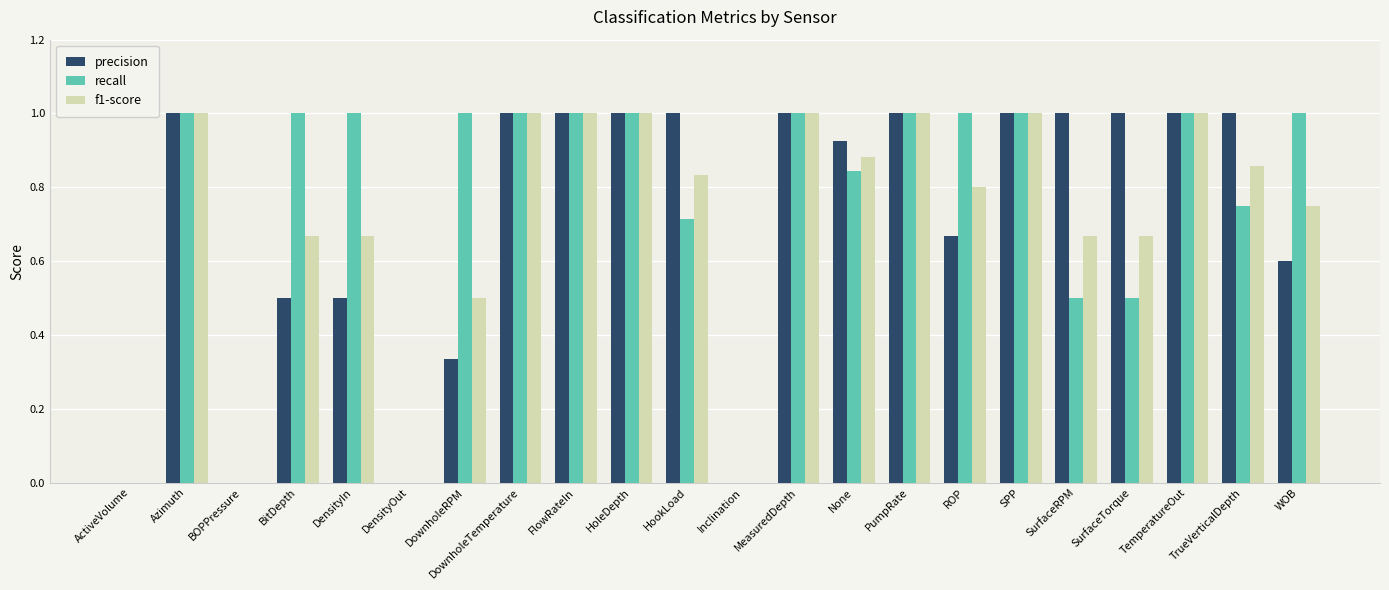

What is the total value across all series at FlowRateIn?

3.0